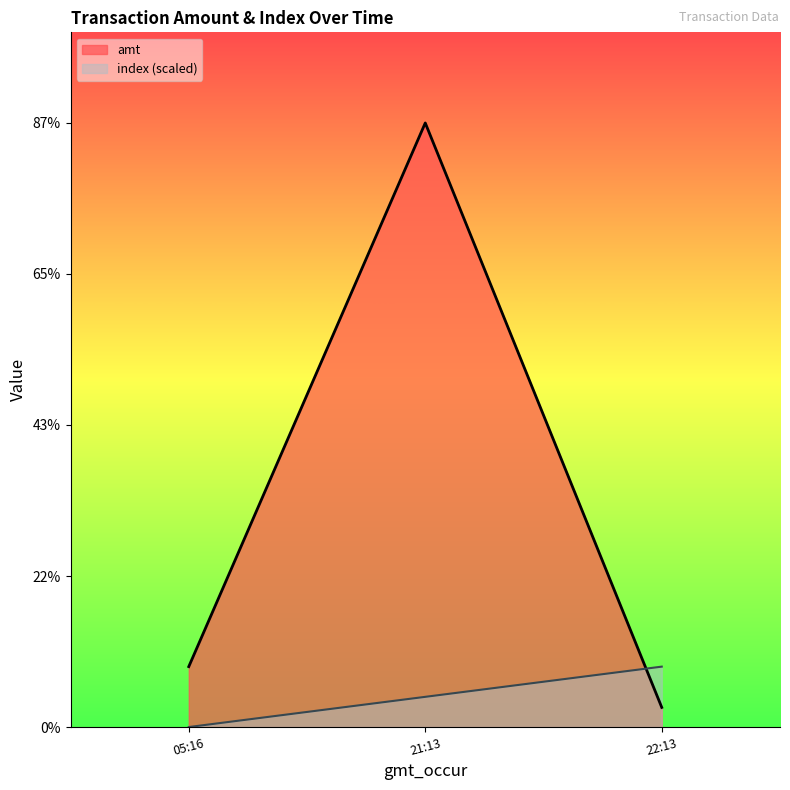

Which series has the widest spread of values?

amt